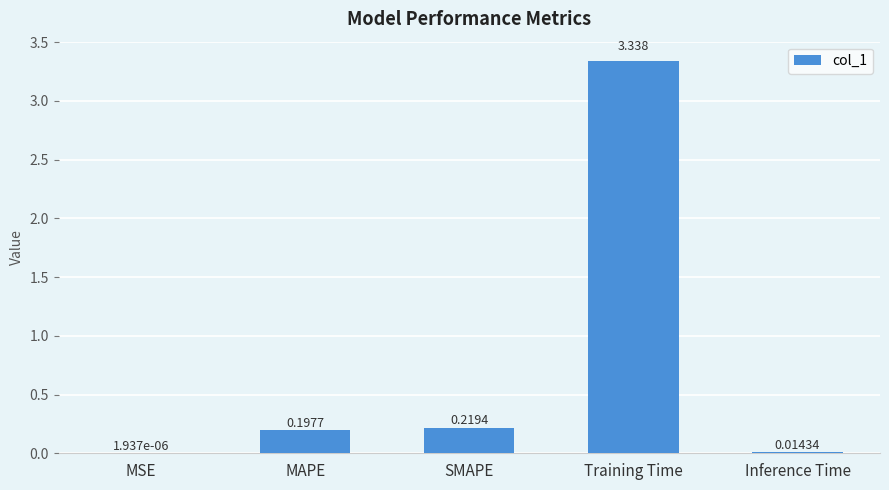

Between Training Time and SMAPE, which is larger?

Training Time